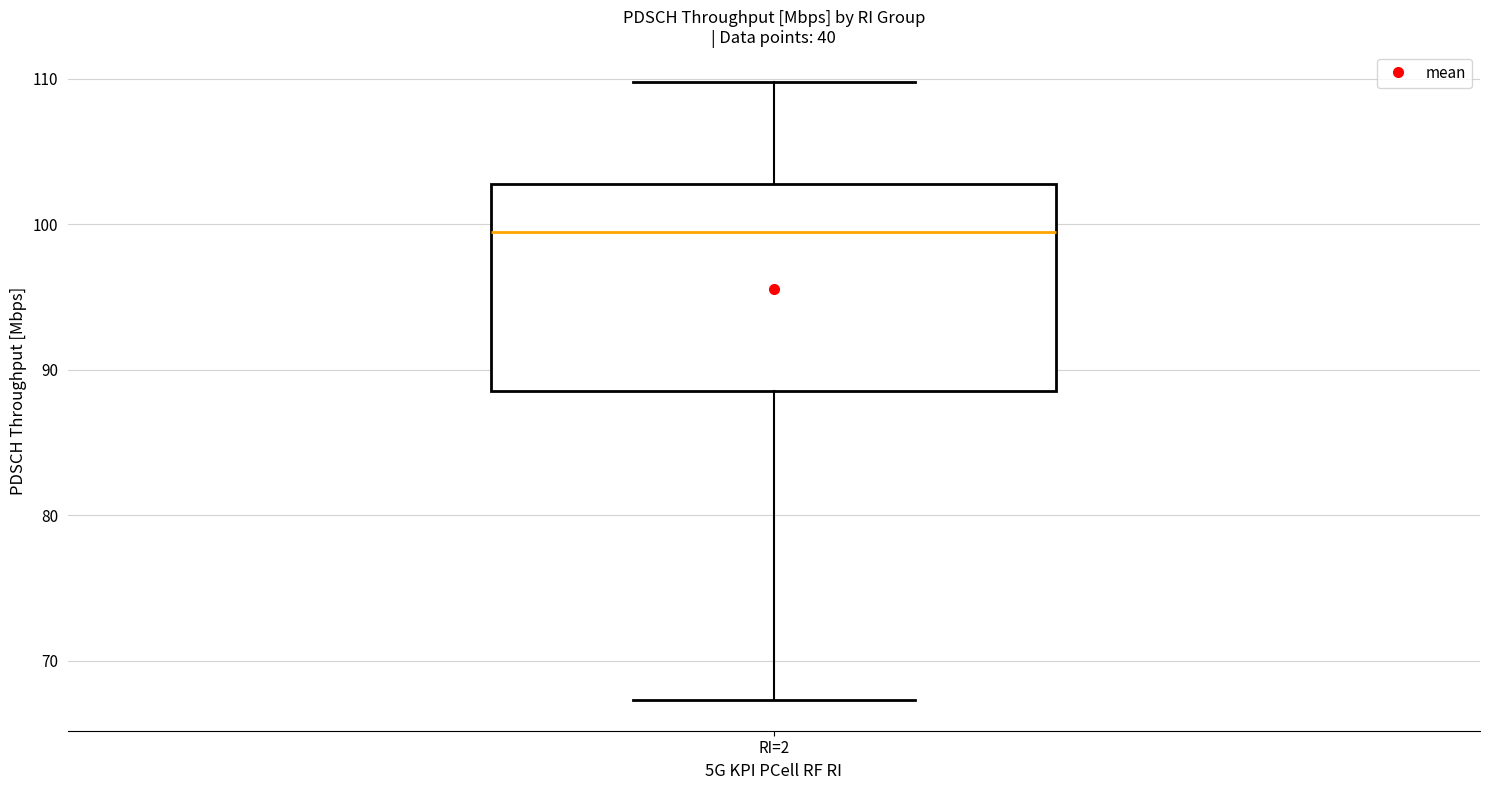

Where is the lower edge of the box for RI=2 on the y-axis? The values are not printed on the chart, so give them approximately, as read against the axis.

89